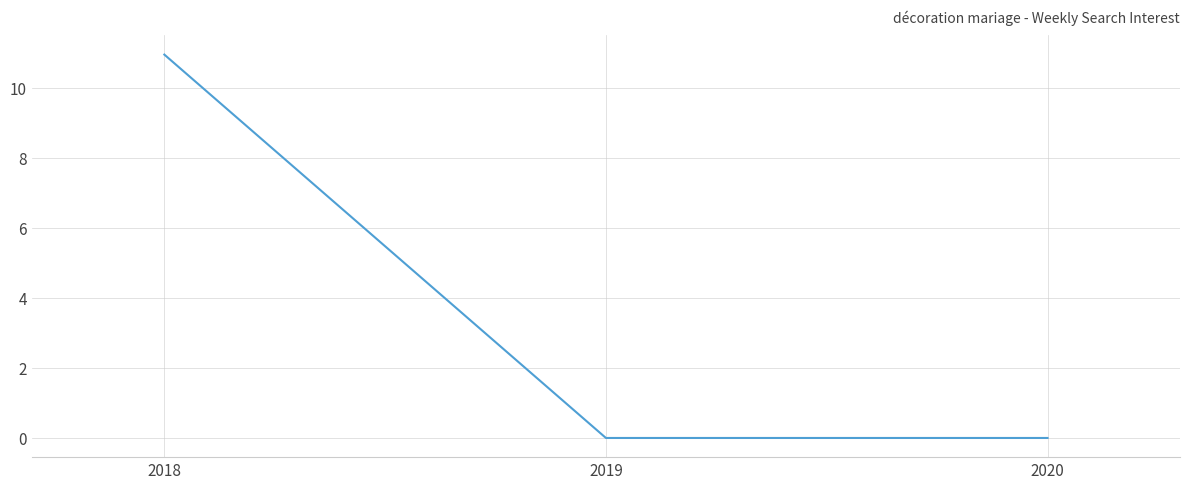

Is this an area chart (filled region under the line)?

No